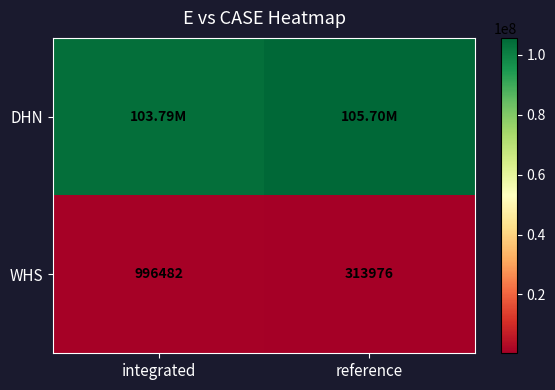

List the labels in order of WHS value, largest first.

integrated, reference